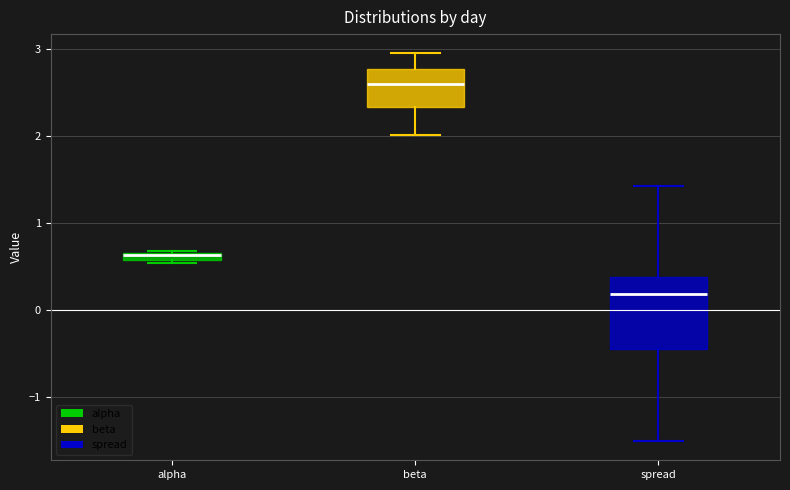

Comparing the boxes themselves (not the whiskers), which one is the tallest?

spread